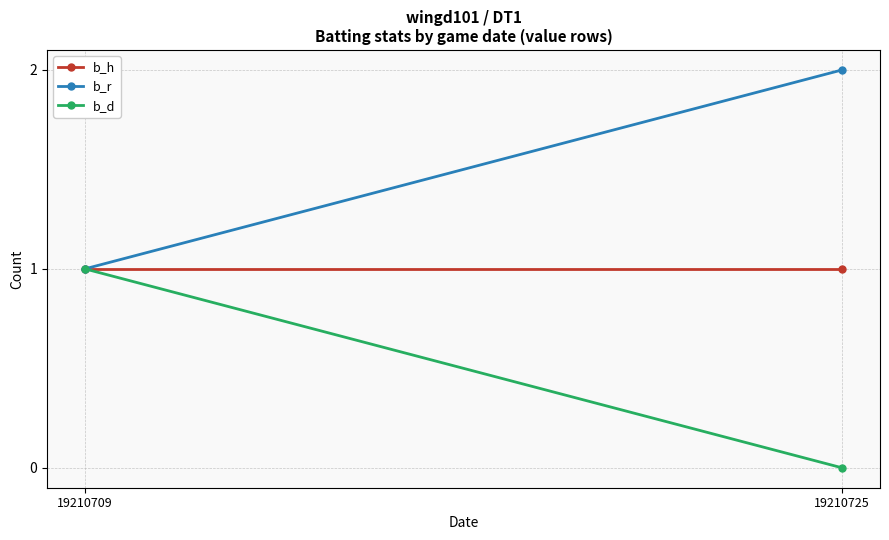

How many data points does each series have?

2